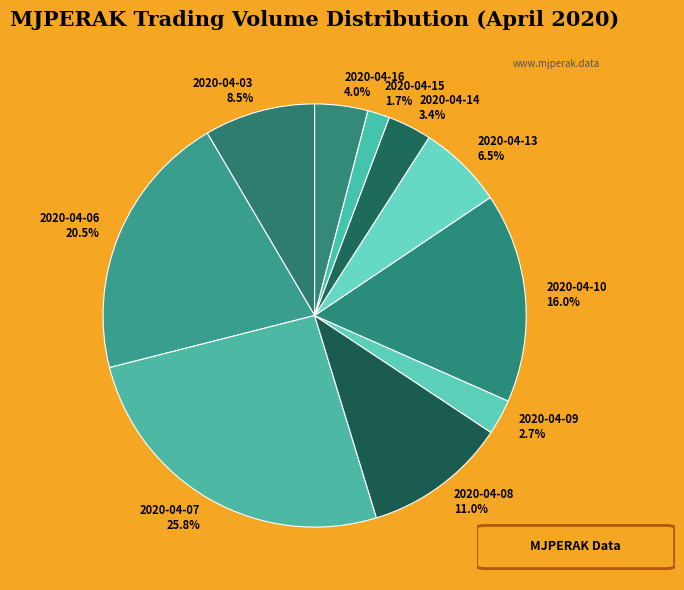

Between 2020-04-07 and 2020-04-13, which is larger?

2020-04-07